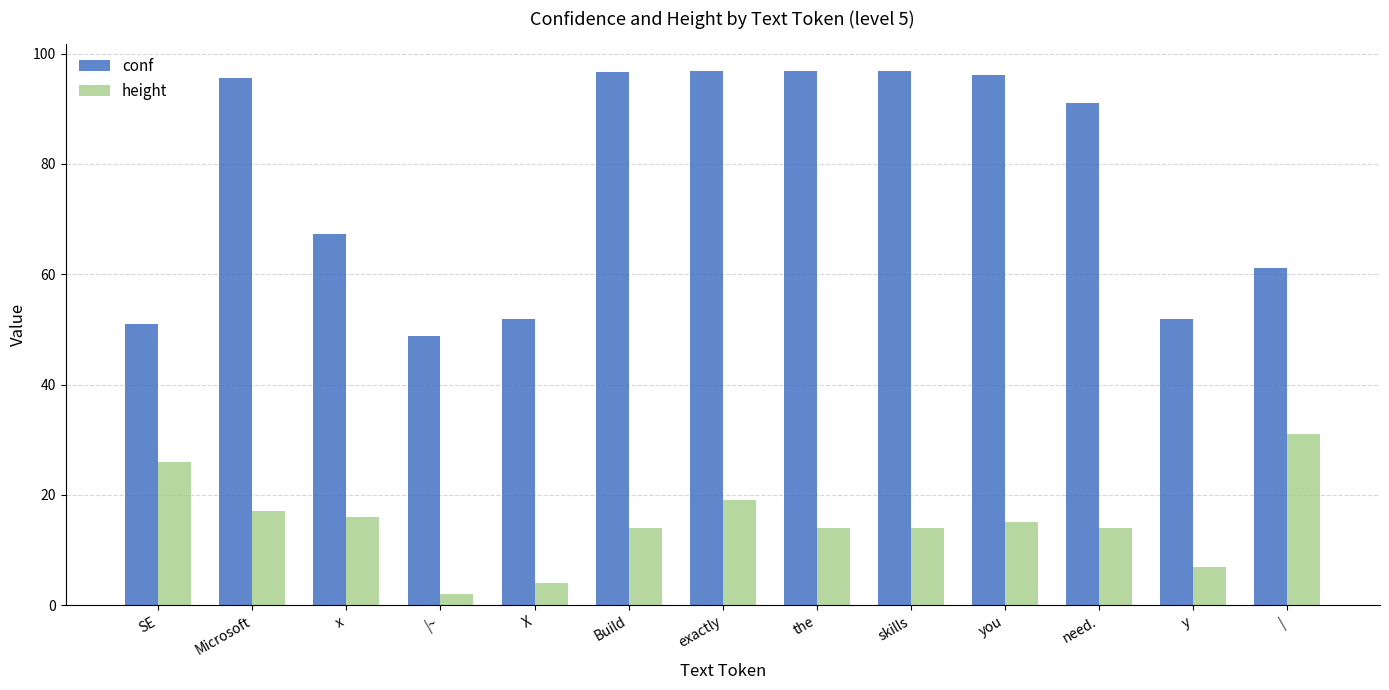

Which series has the largest total across all categories?

conf